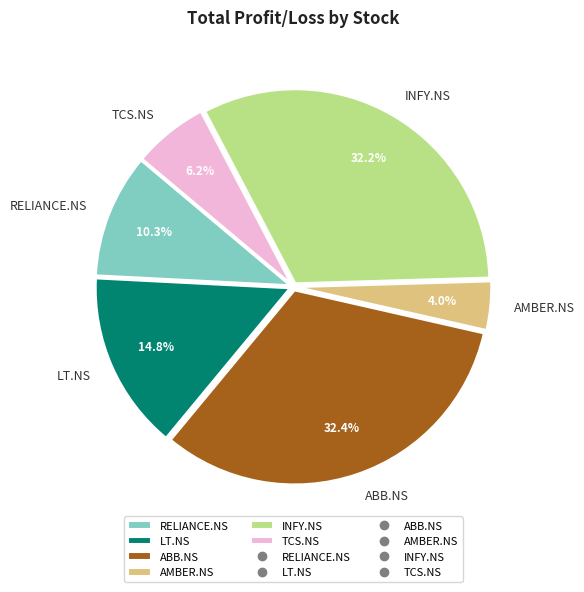

To the nearest percent, what is the difference between the largest and smallest slice percentages?

28%